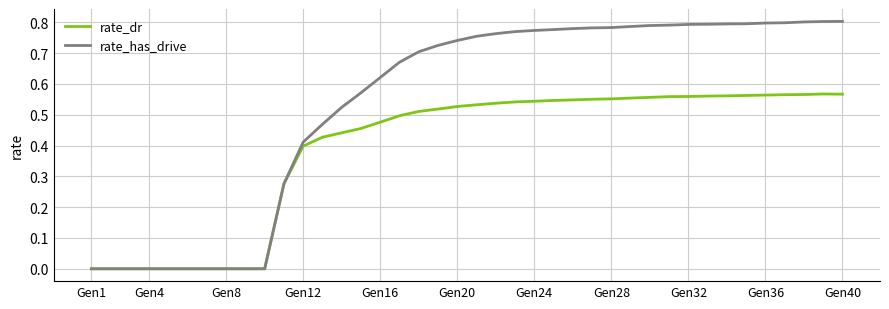

Which series has the widest spread of values?

rate_has_drive